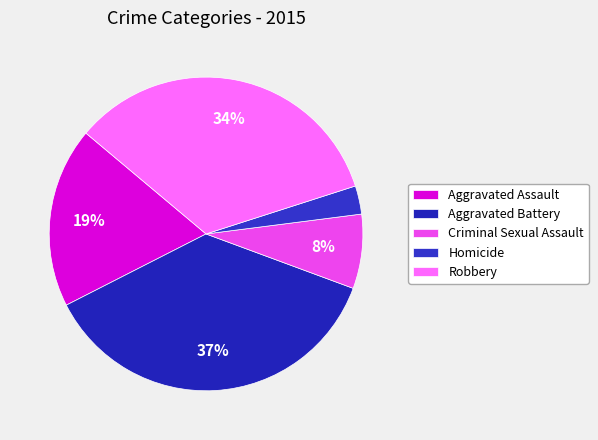

Count the number of slices in the pie.

5